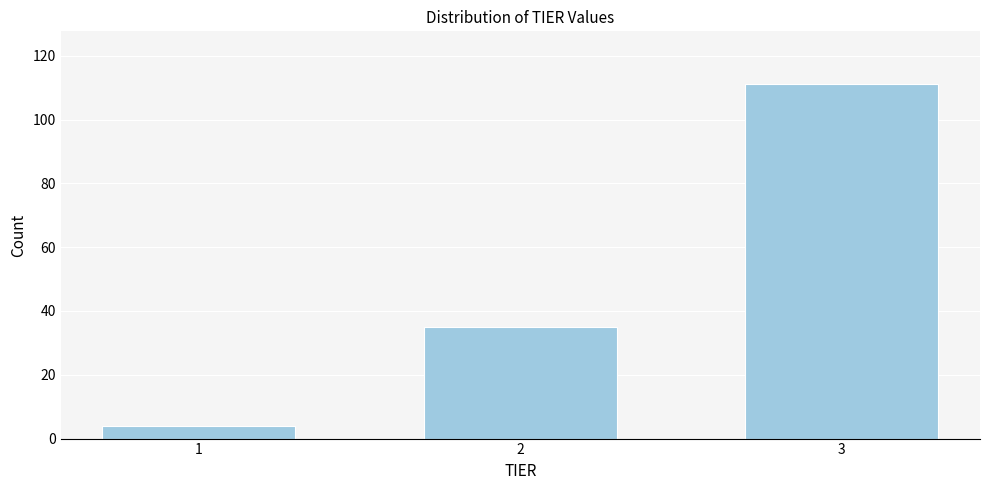

Reading right to left, what are all the values shown in this chart?

111	35	4